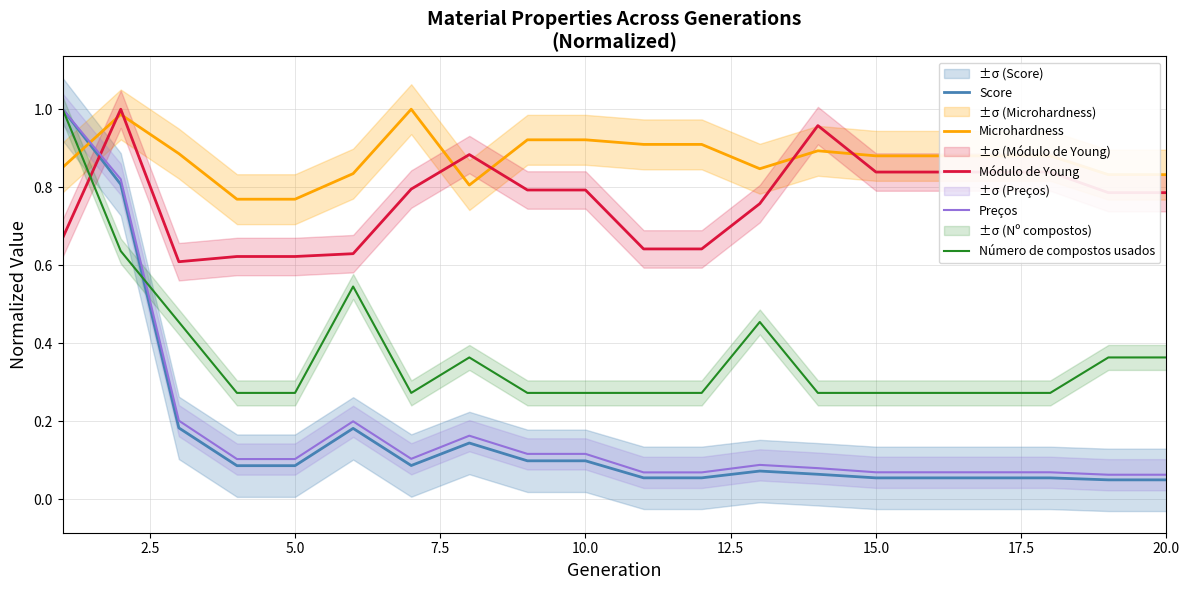

After their last crossing, which series has the higher values: Módulo de Young or Score?

Módulo de Young